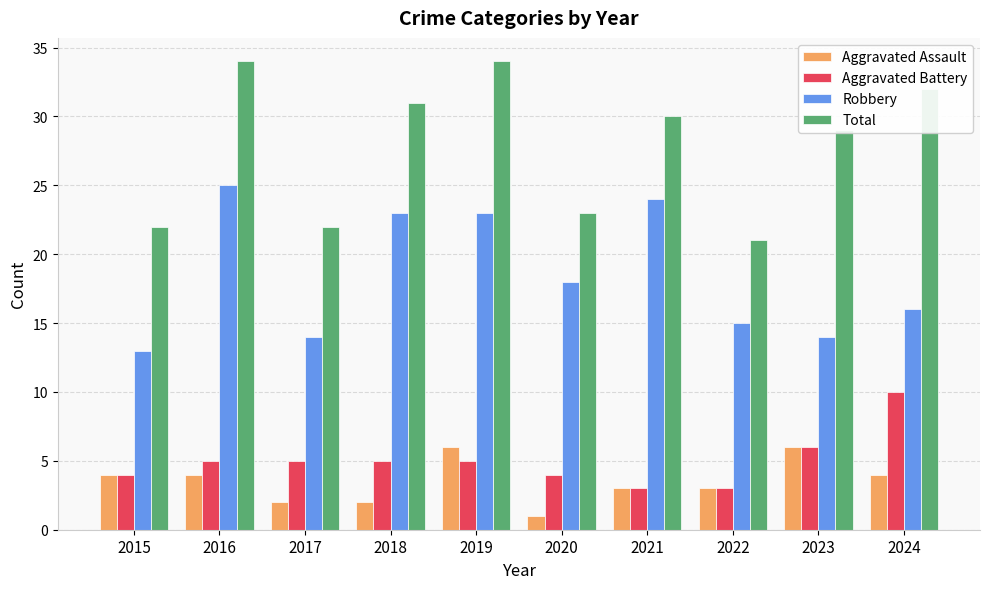

What is the value of the Aggravated Assault bar at the 8th from the left?

3